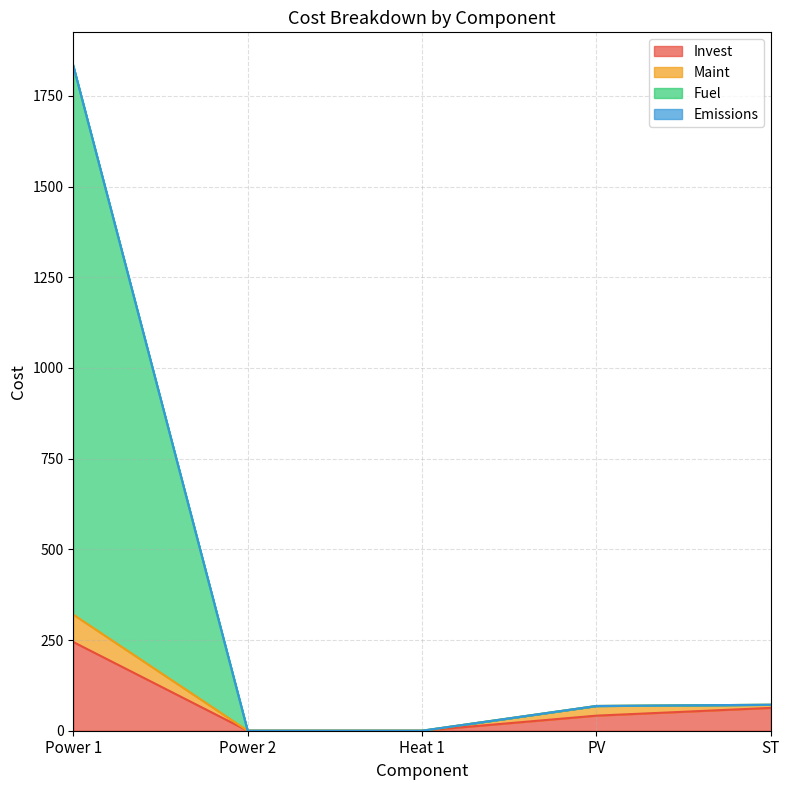

What is the sum of all Invest values?

349.0